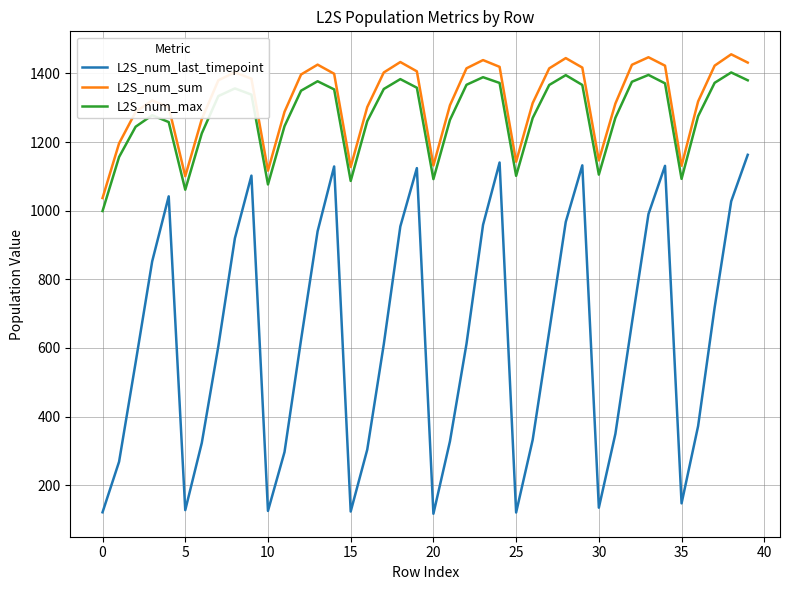

Rank the series by their maximum value, from lowest to highest.

L2S_num_last_timepoint, L2S_num_max, L2S_num_sum